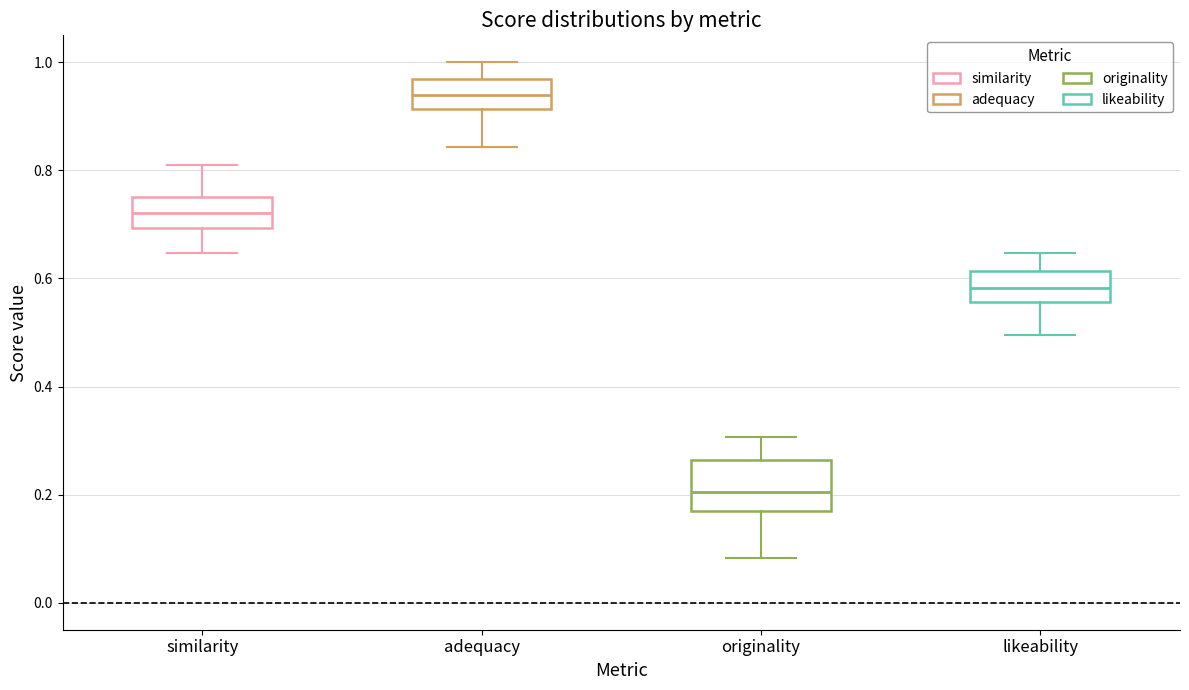

Where is the upper edge of the box for likeability on the y-axis? The values are not printed on the chart, so give them approximately, as read against the axis.

0.62